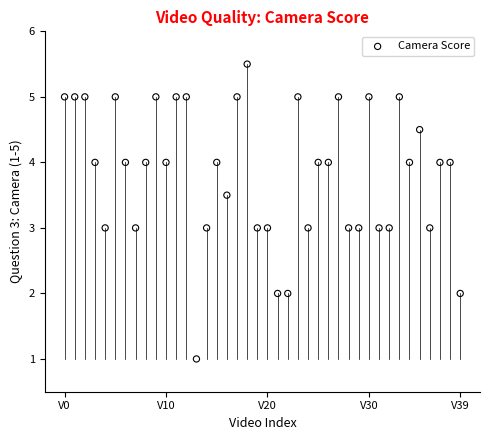

What is the range of Y values (max minus min)?

4.5